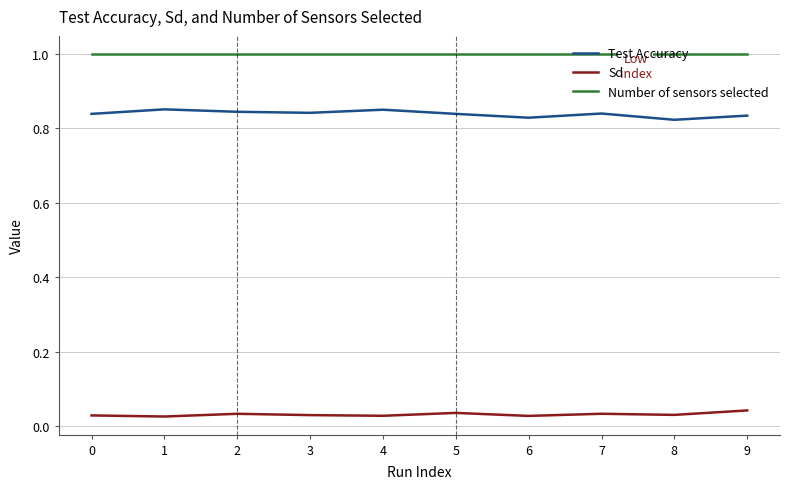

True or false: Sd and Number of sensors selected intersect in this chart.

False